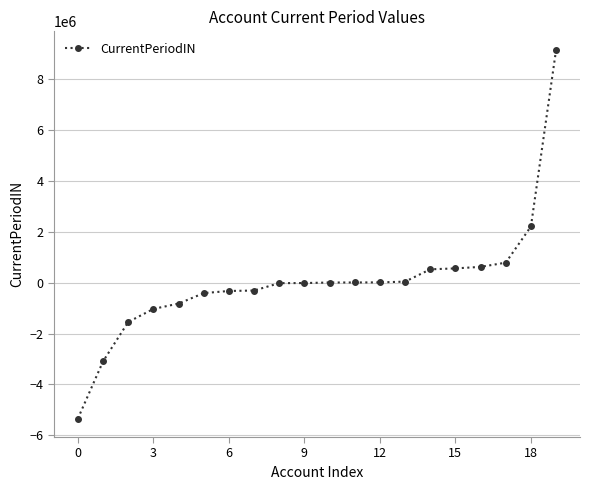

What is the minimum value shown in the chart?

-5342596.5